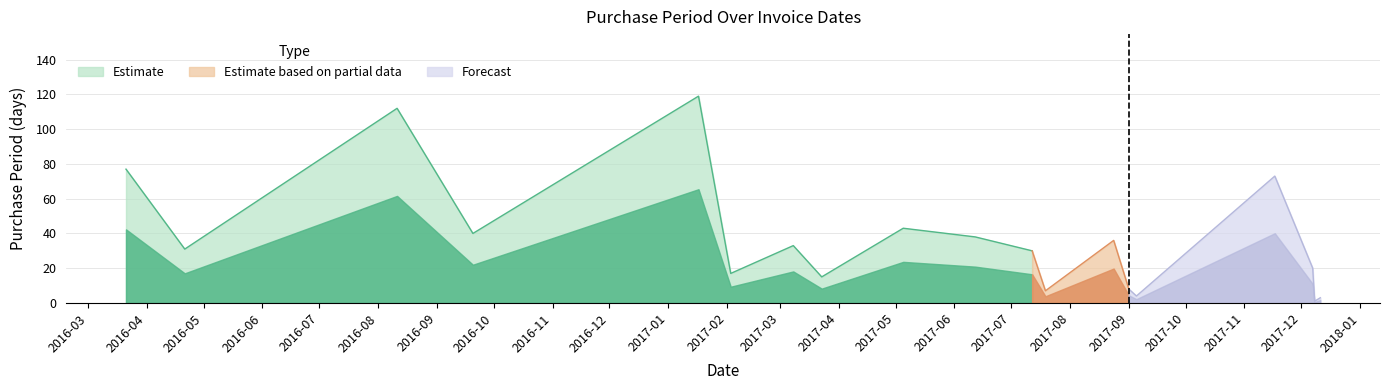

What is the average value?

37